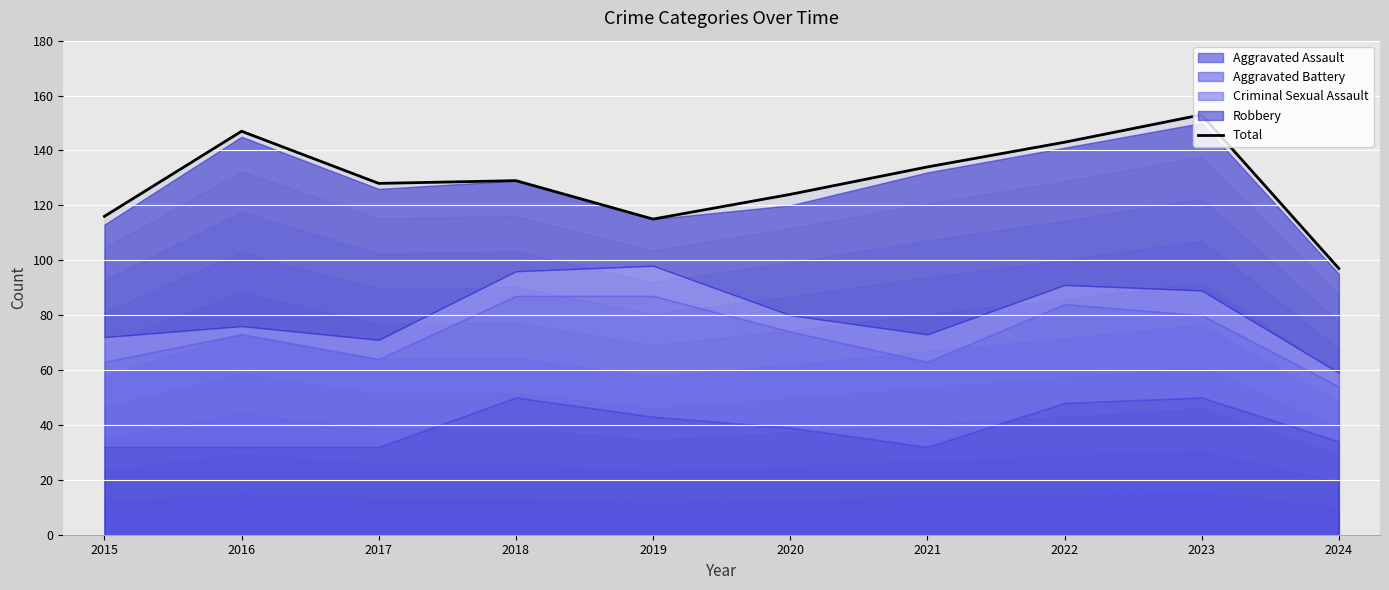

At which category does the data reach its first local valley?

2017